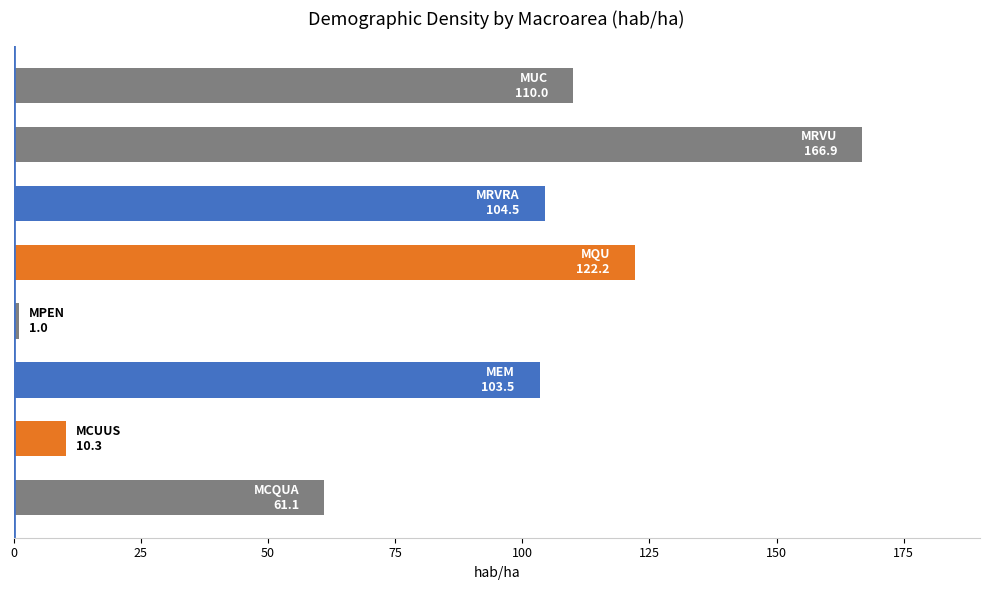

What is the sum of all values?

679.6